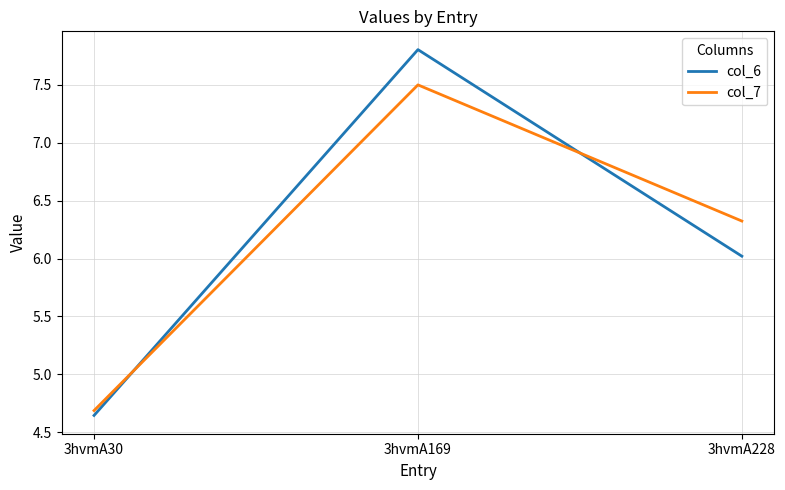

What is the average value of the col_7 series?

6.2